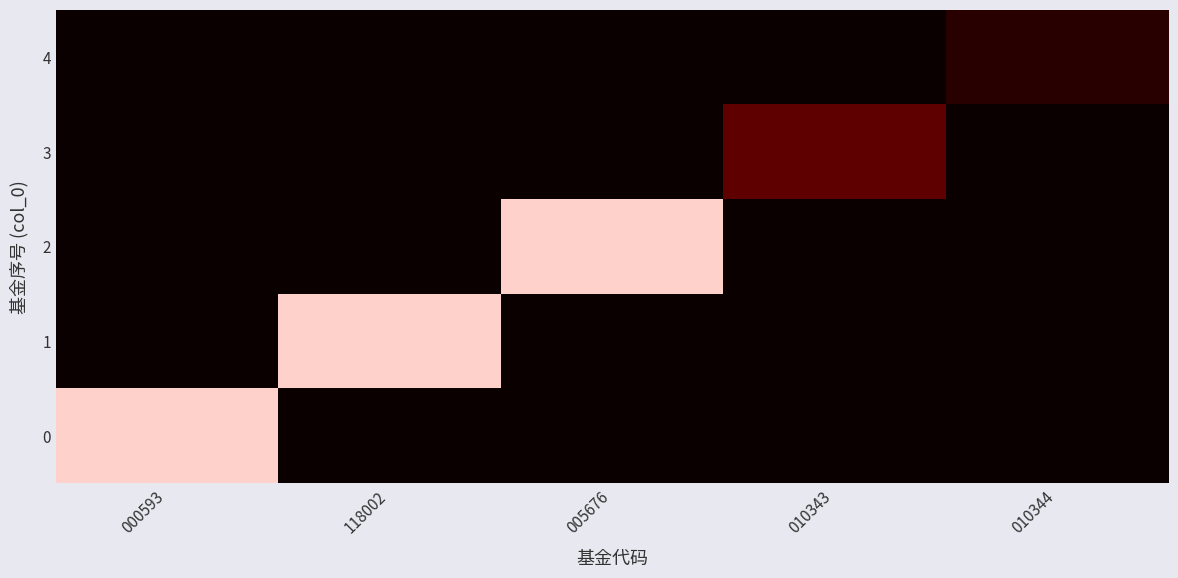

How many distinct data groups are displayed?

5